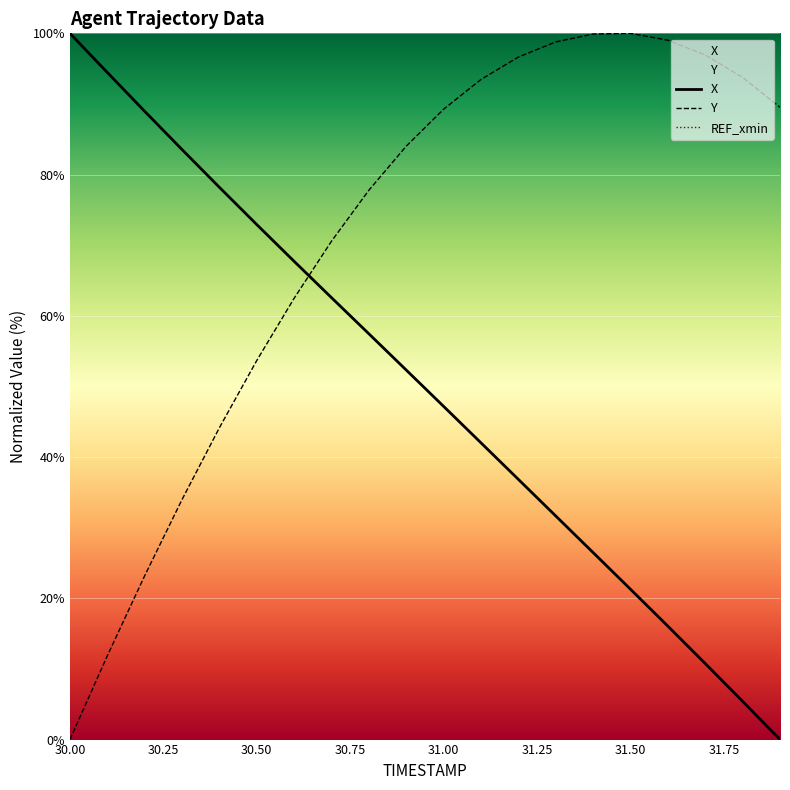

True or false: Y and X intersect in this chart.

True